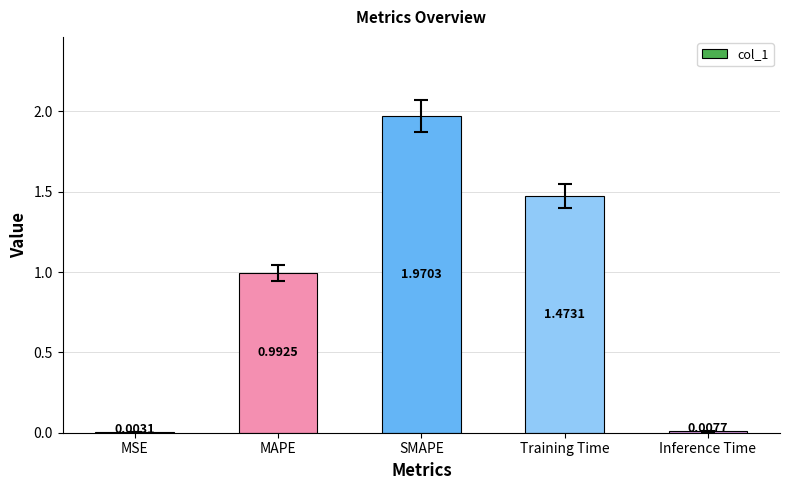

What is the average value?

0.9